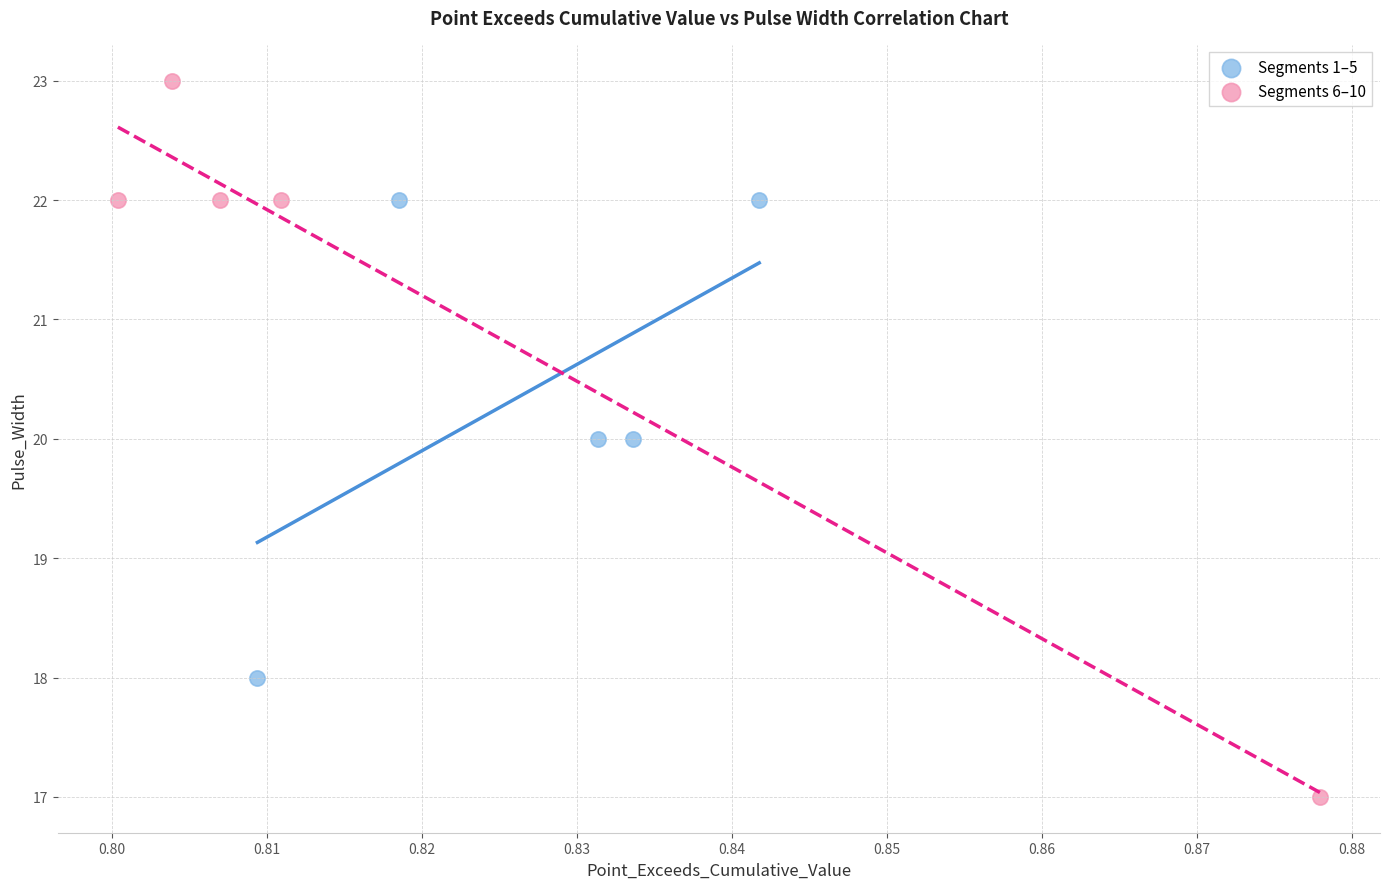

Which series reaches the minimum Y coordinate?

Segments 6–10